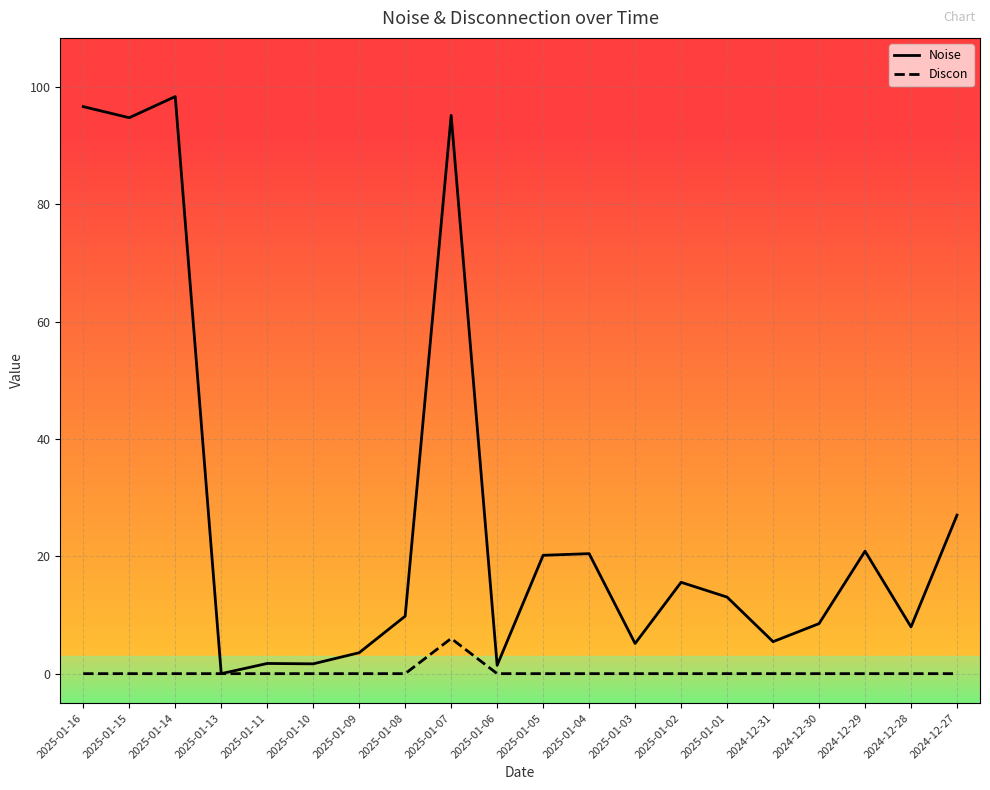

What is the highest value of the Noise series?

98.3